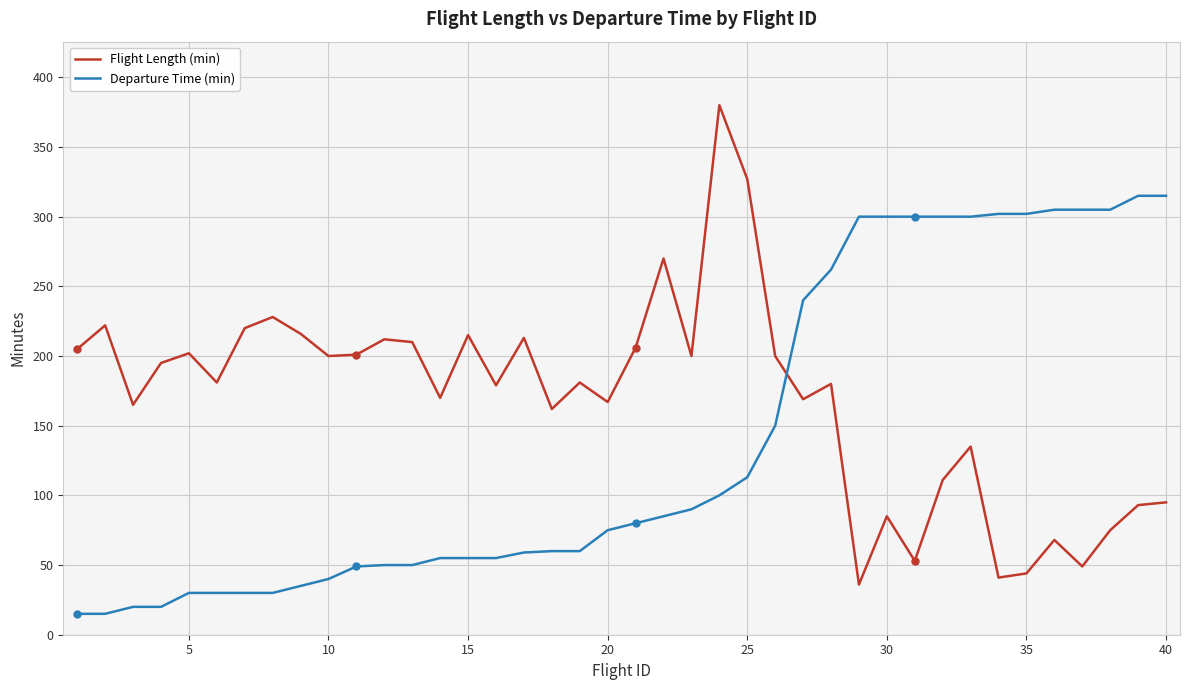

Which series has the widest spread of values?

Flight Length (min)